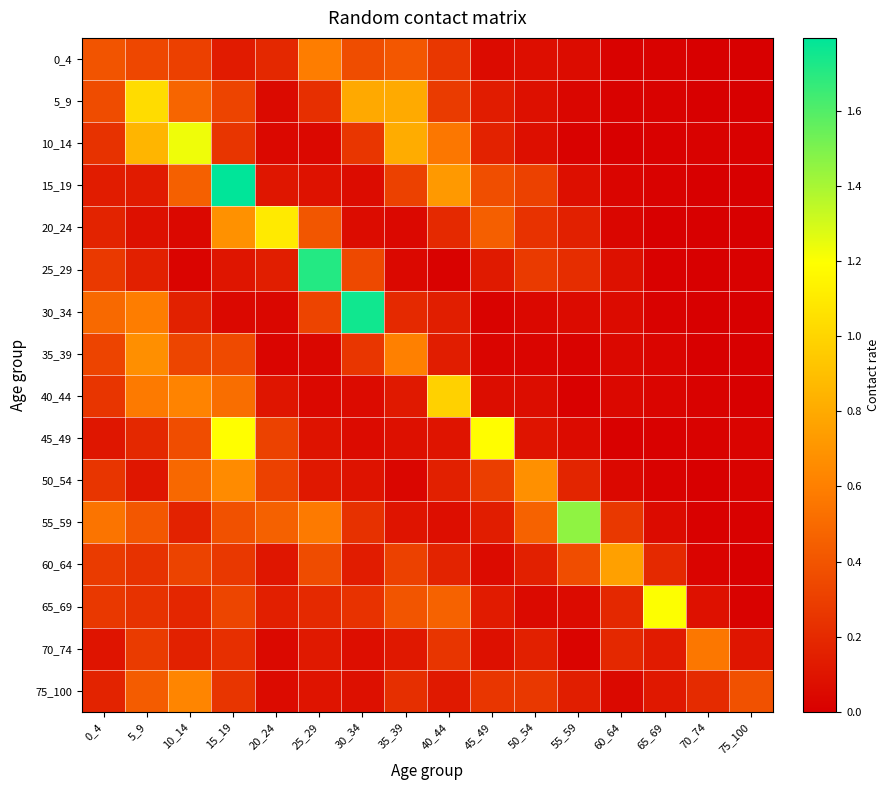

Which series has the largest range (max minus min)?

15_19